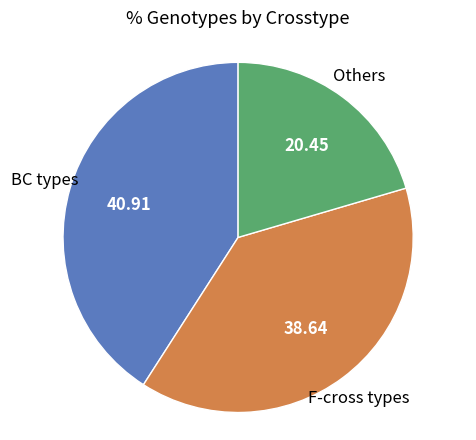

Is there any slice that represents more than half of the pie?

No